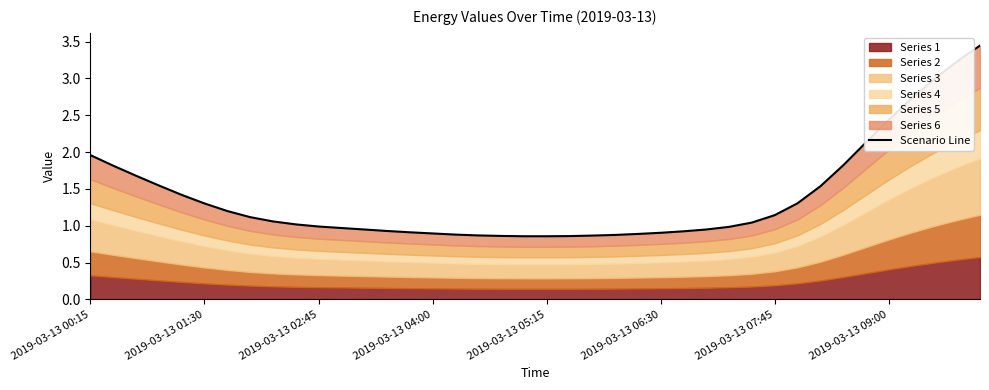

True or false: there are more than 2 points higher than both neighbors.

False